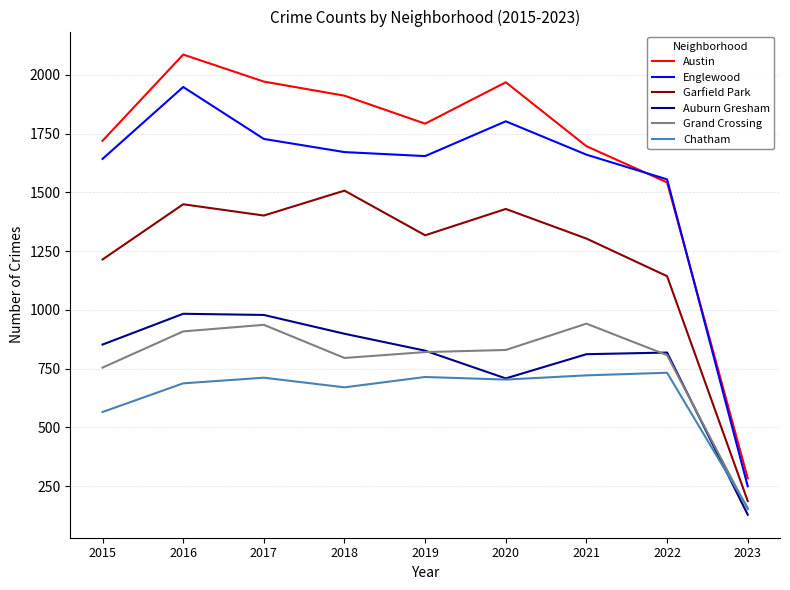

What is the lowest value of the Englewood series?

249